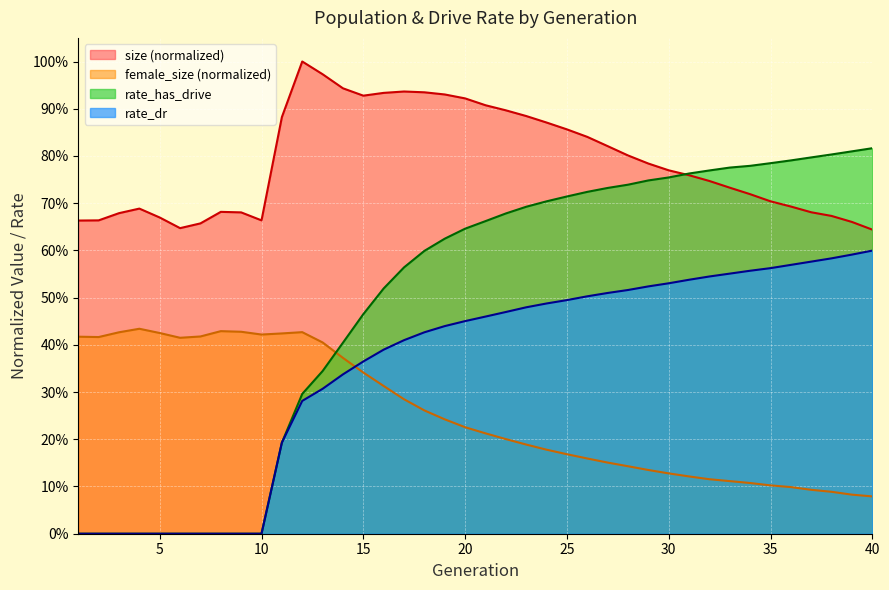

Which has a higher value, 10 or 28?

28